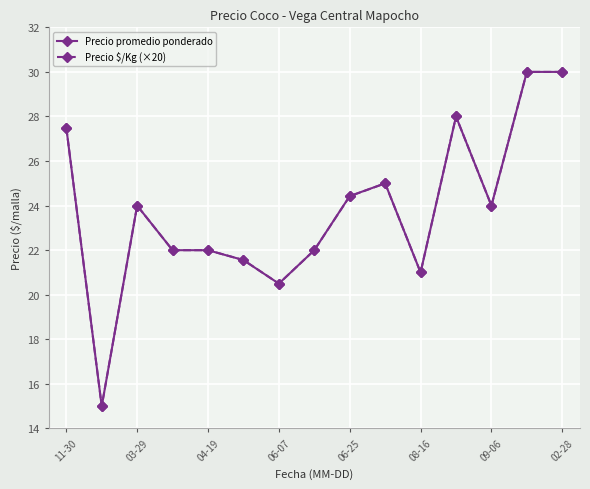

Which series has the largest range (max minus min)?

Precio promedio ponderado